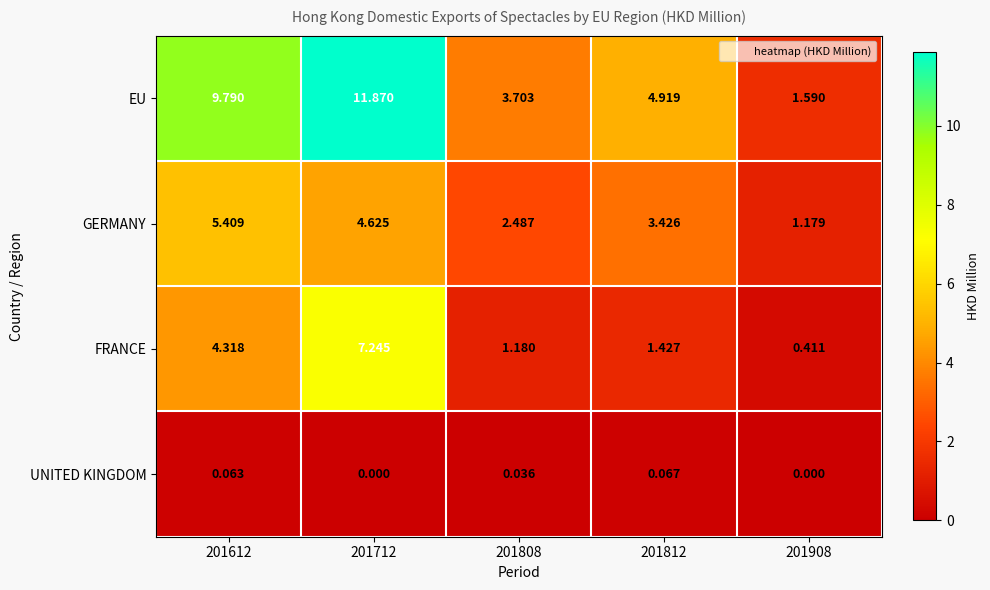

Between 201612 and 201908, which series saw the biggest shift?

EU